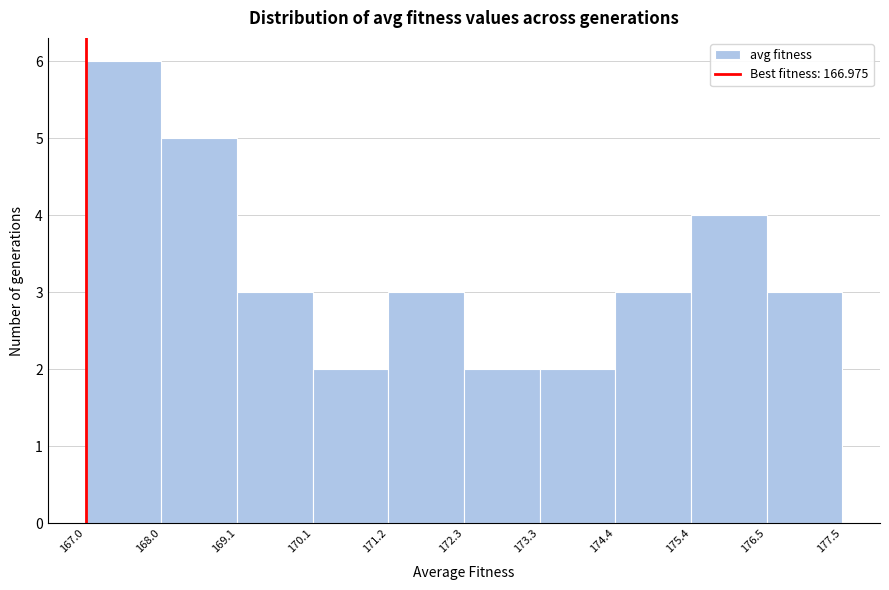

Reading left to right, transcribe this chart: for each bar, give the range it covers on the x-axis and its height. The values are not printed on the chart, so give them approximately, as read against the axis.

167.0 to 168.0: 6
168.0 to 169.1: 5
169.1 to 170.1: 3
170.1 to 171.2: 2
171.2 to 172.3: 3
172.3 to 173.3: 2
173.3 to 174.4: 2
174.4 to 175.4: 3
175.4 to 176.5: 4
176.5 to 177.5: 3